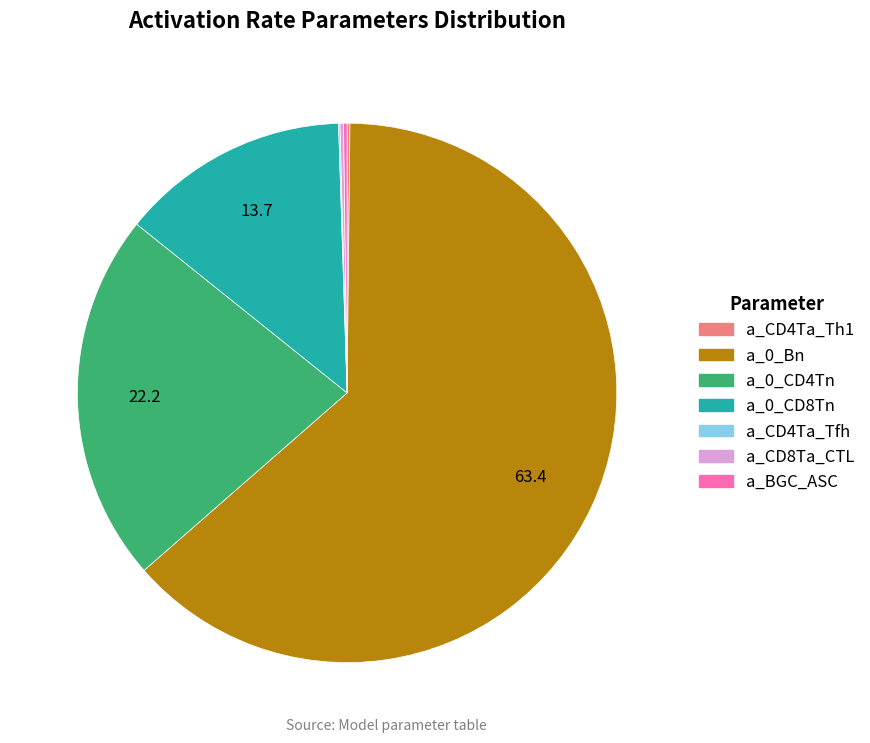

Is it true that a_0_Bn is 63% of the pie?

True